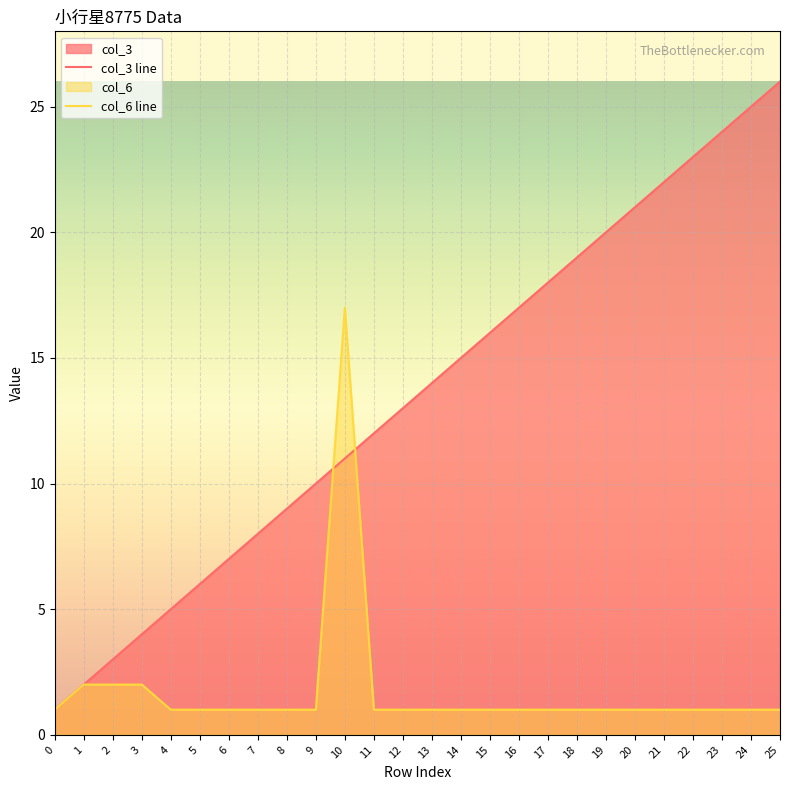

True or false: col_3 has more than 1 interior local peaks.

False